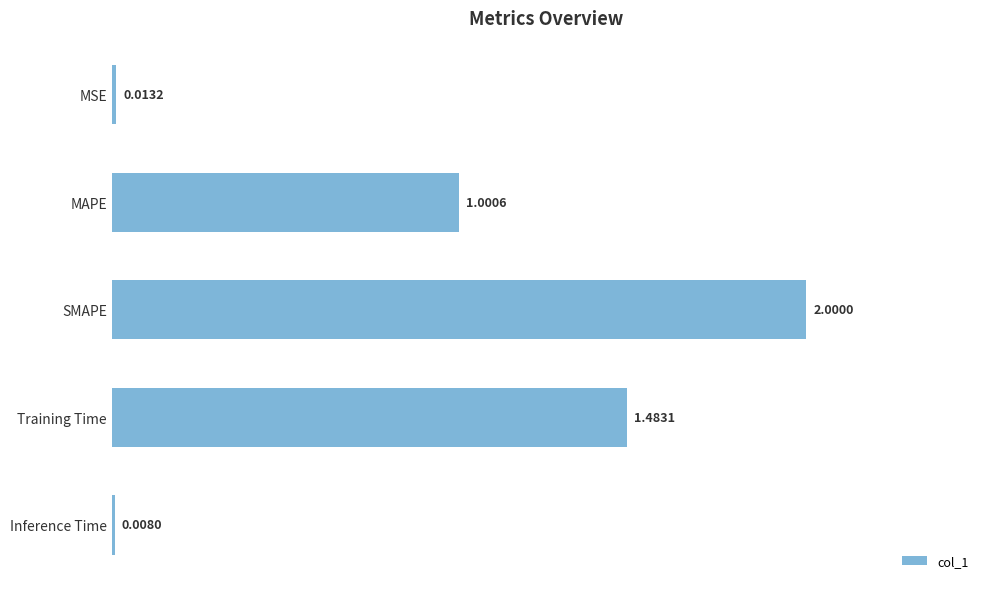

How many data points are above 1?

3